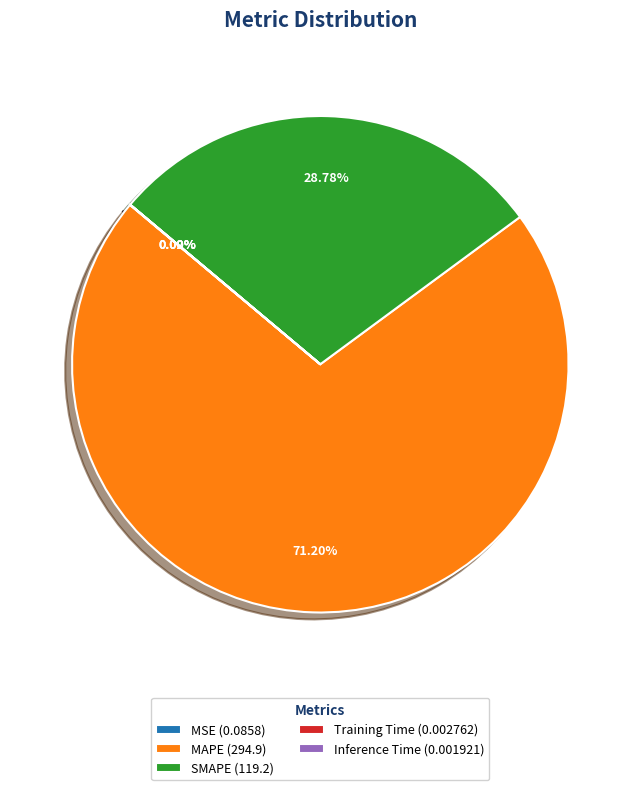

Does any single category account for the majority?

Yes